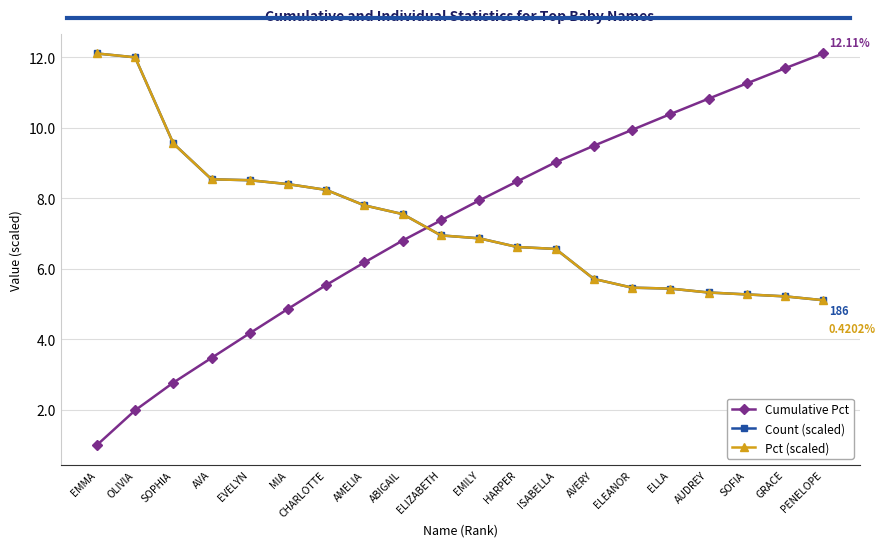

What is the total value across all series at AMELIA?

21.8